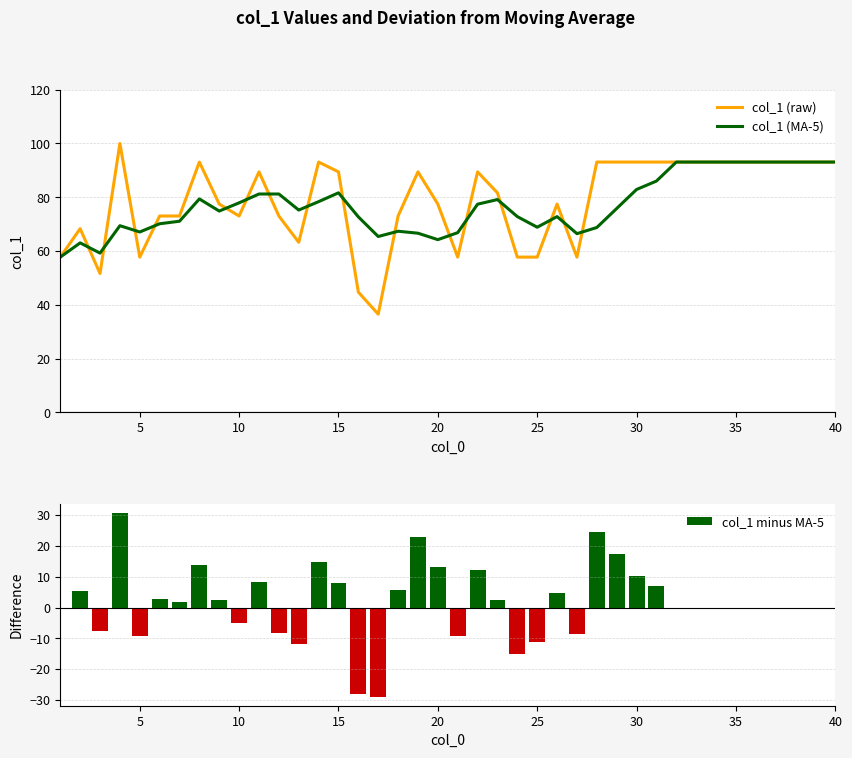

At how many categories does at least one series exceed 27?

40